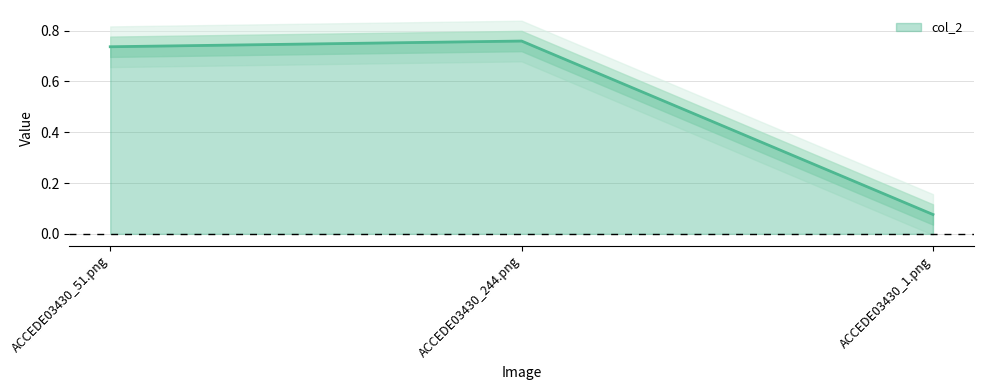

How many lines are shown in the chart?

1